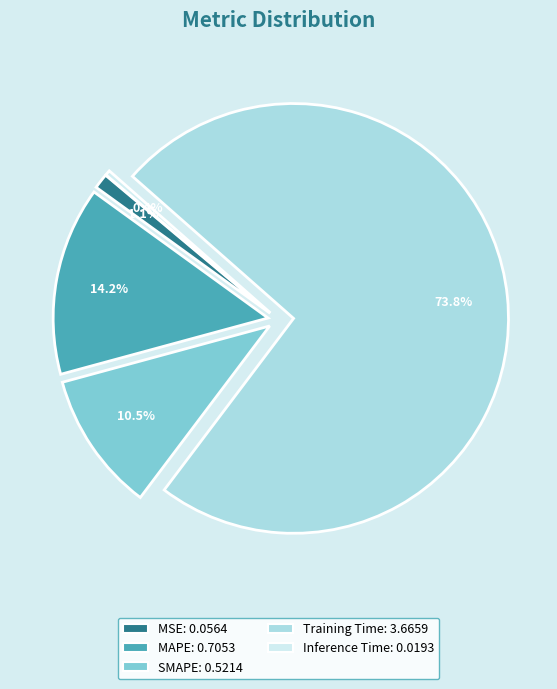

Do MAPE and MSE together represent more than half of the pie?

No